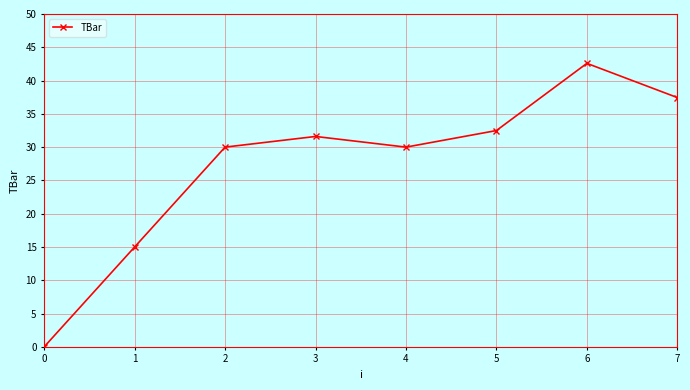

What is the value of the 8th point from the left?

37.4